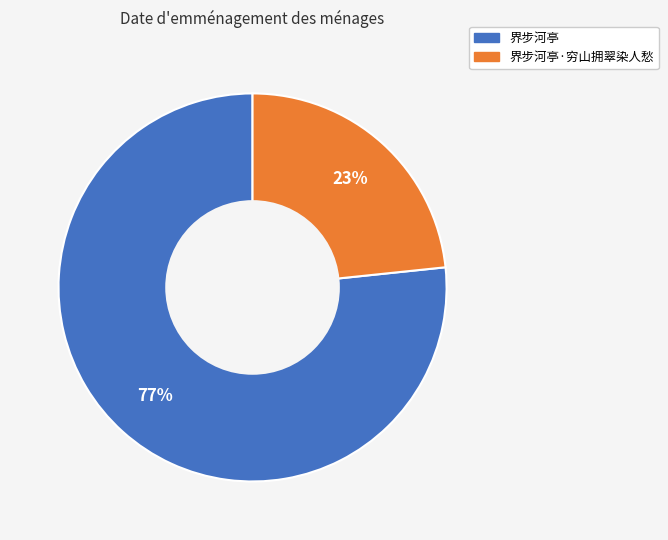

Is there any slice that represents more than half of the pie?

Yes